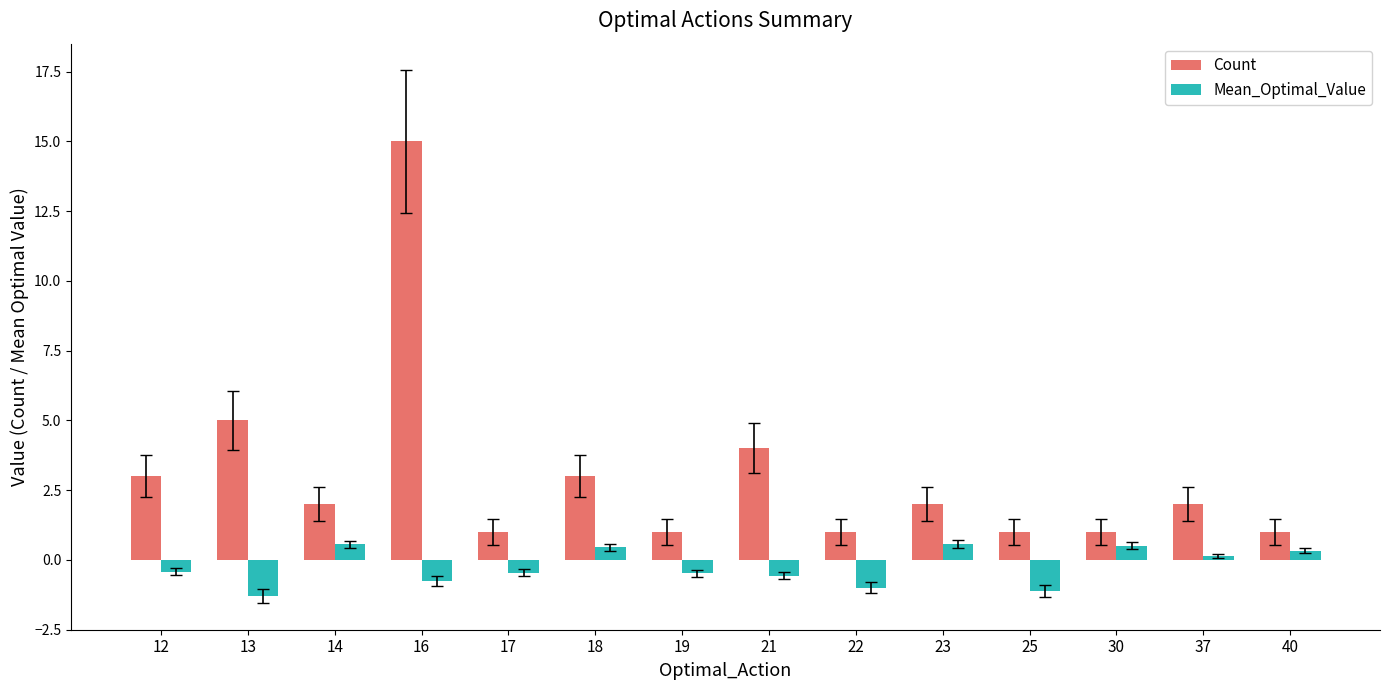

How many series are shown in this chart?

2